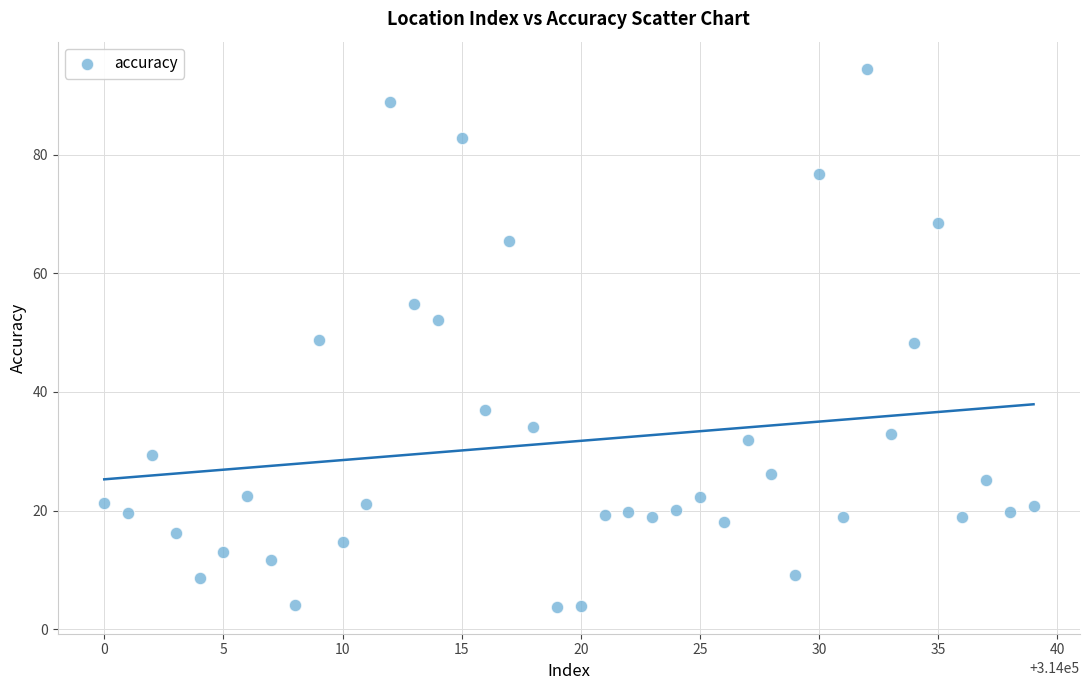

What is the range of X values (max minus min)?

39.0